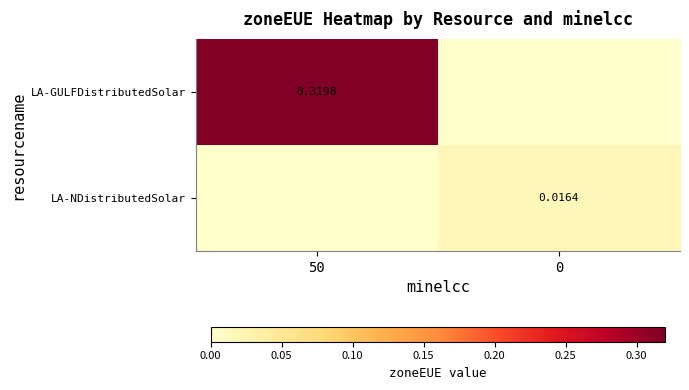

What is the sum of all LA-GULFDistributedSolar values?

0.3